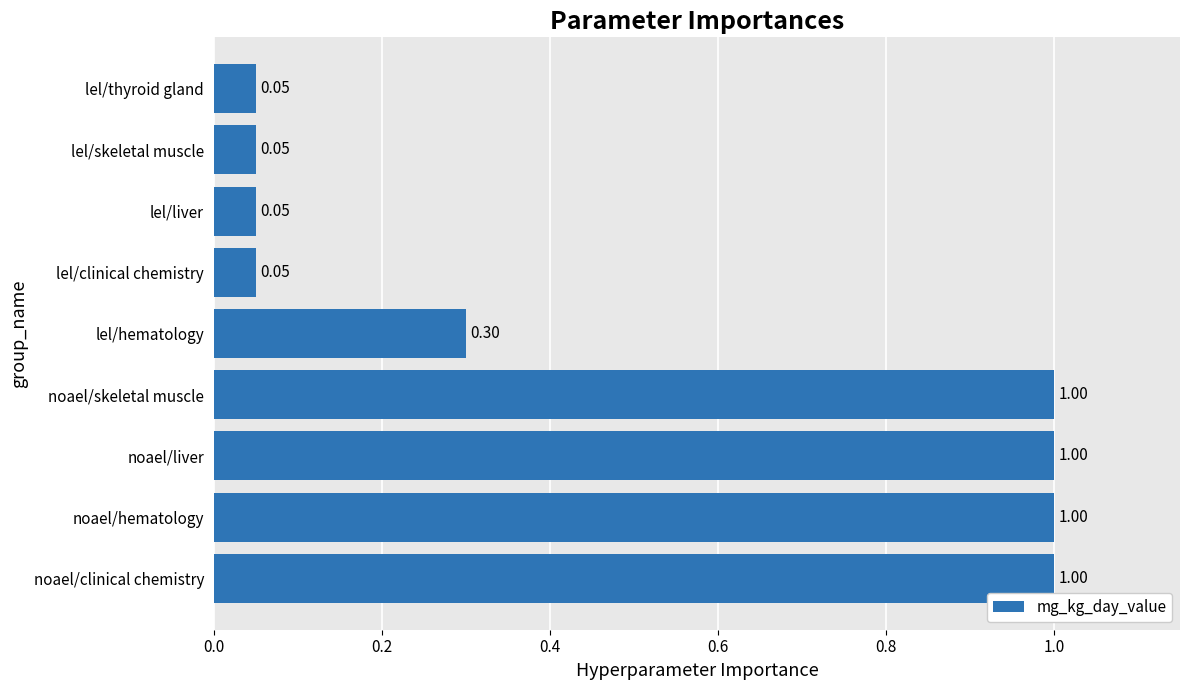

Approximately how many times larger is the value at noael/clinical chemistry compared to noael/skeletal muscle?

1.0